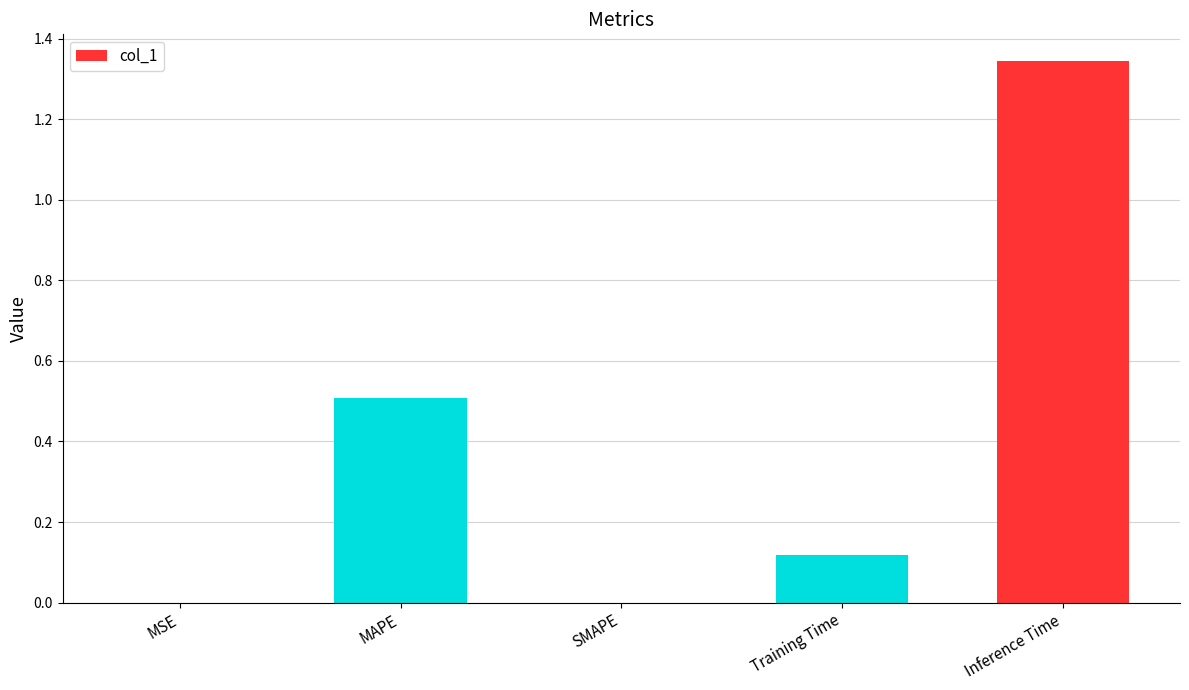

Read the value at MAPE.

0.5